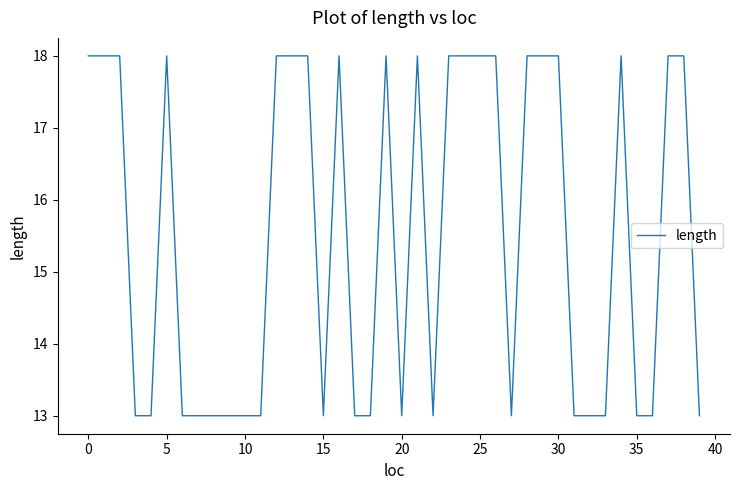

What is the greatest value displayed?

18